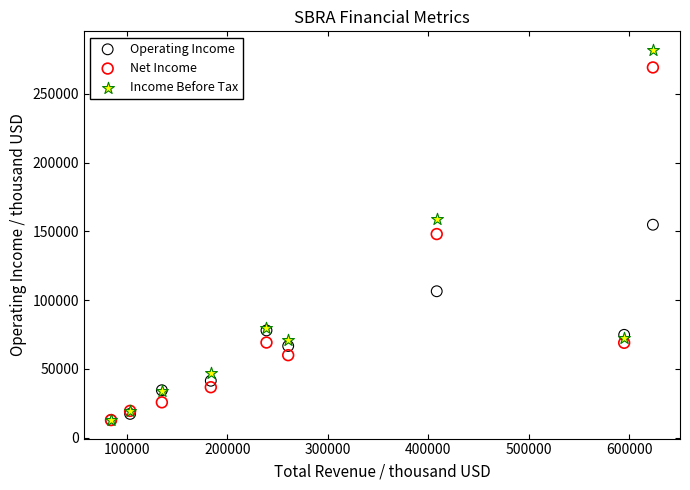

In the Net Income series, what Y value is closest to 141050?

148100